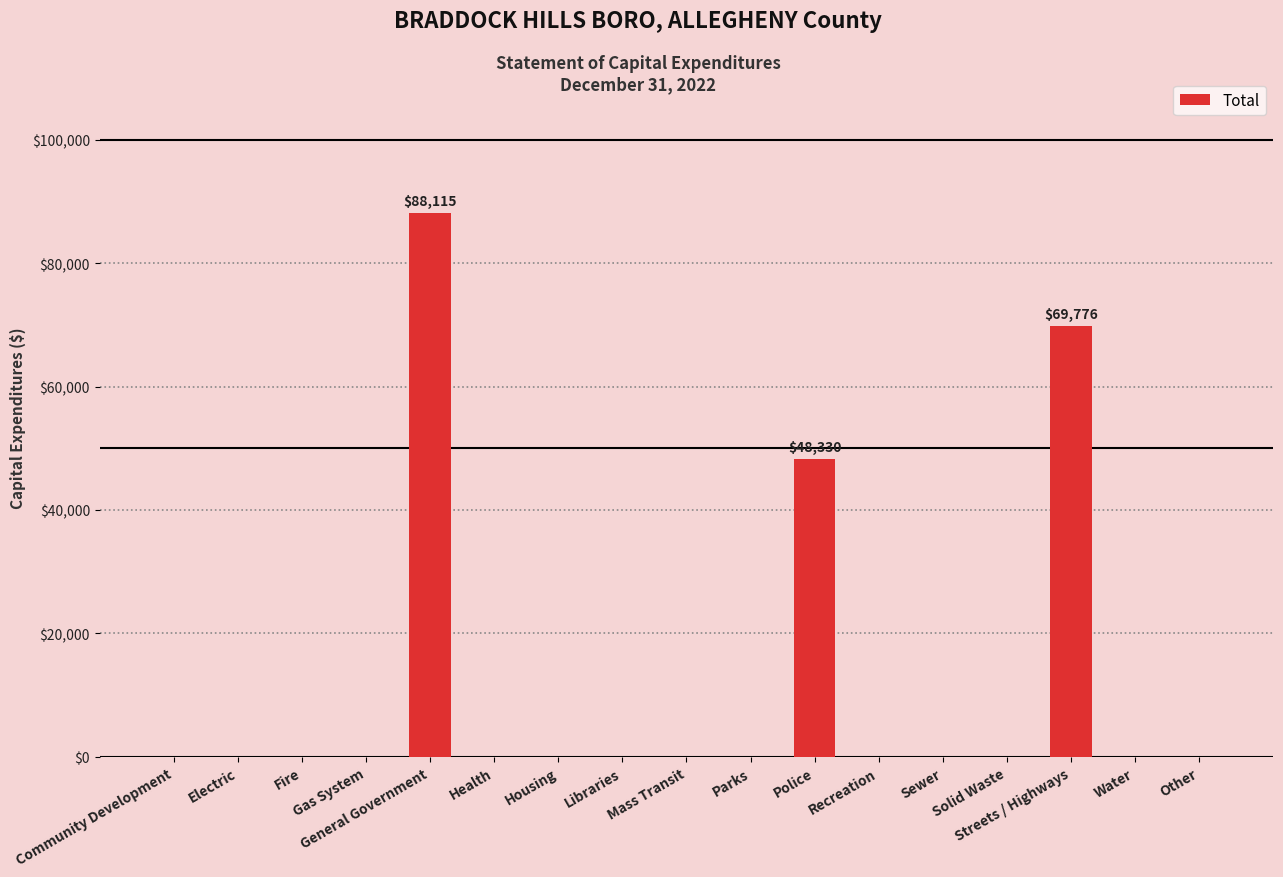

Which category has the highest value across all series?

General Government